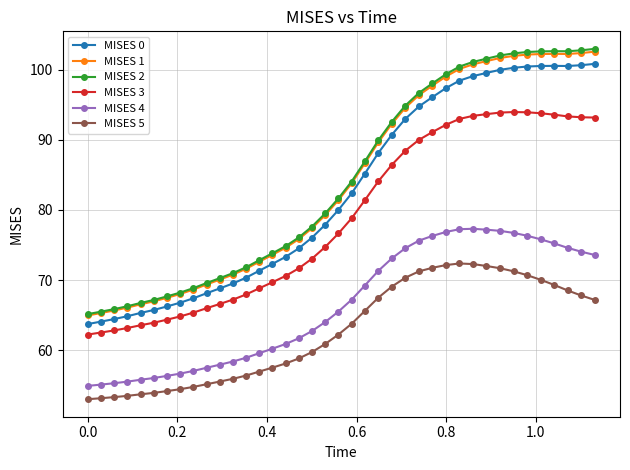

What is the difference between the maximum and minimum values in the MISES 4 series?

22.4